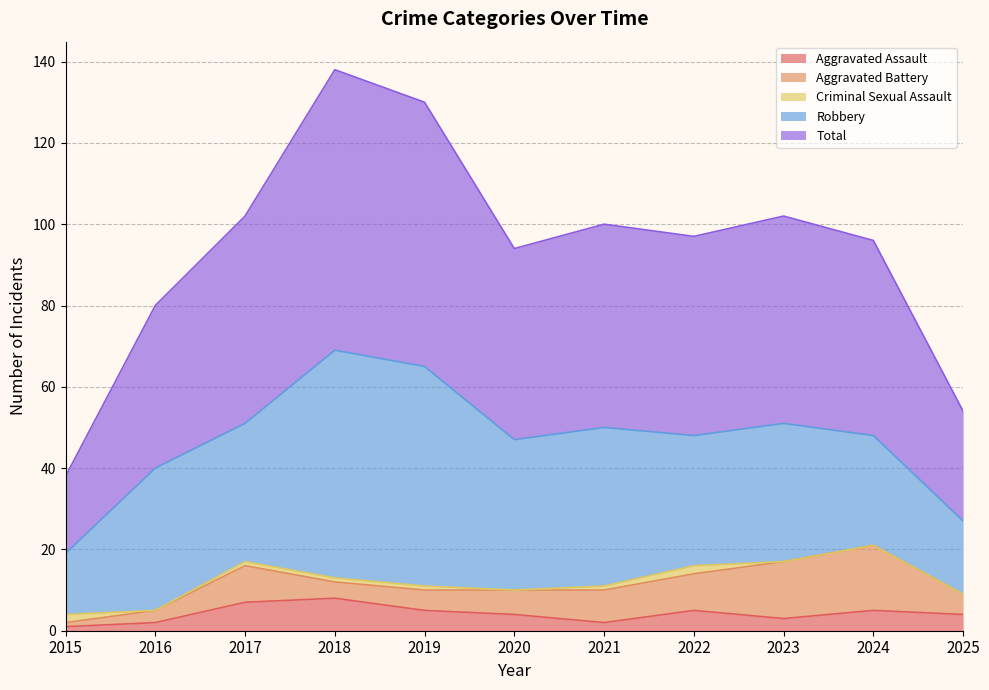

What are all the series names shown in the legend?

Aggravated Assault, Aggravated Battery, Criminal Sexual Assault, Robbery, Total